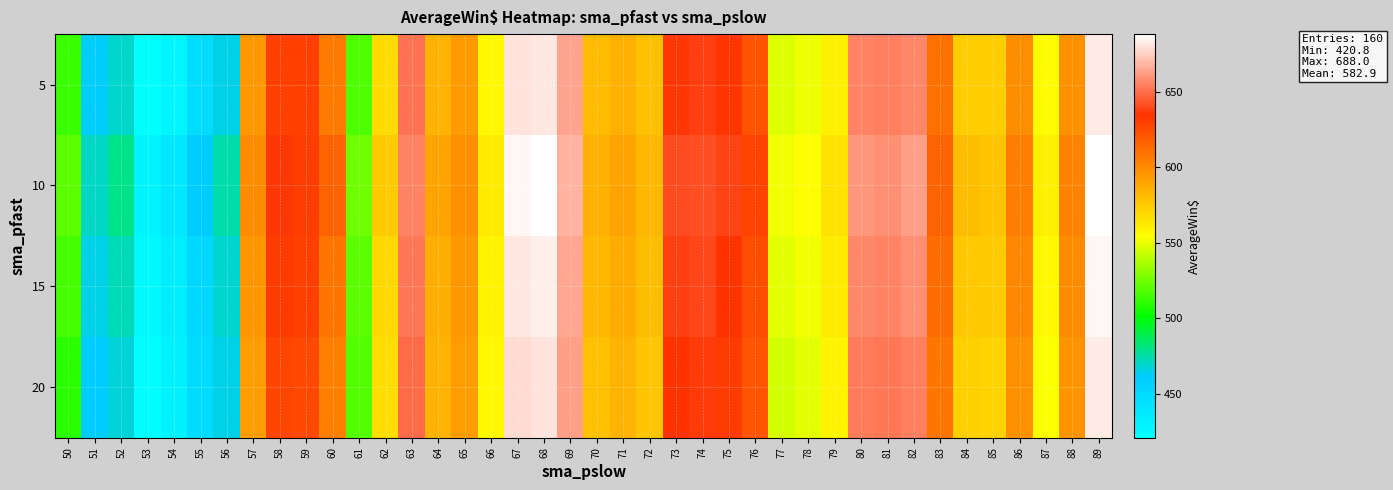

Reading left to right, transcribe all the data shown in this chart.

row_0: 513.7	462.0	469.4	420.8	428.6	447.6	464.8	594.1	629.2	628.8	606.1	517.1	568.7	650.8	583.9	593.1	556.9	680.0	681.2	663.4	580.6	585.3	579.1	635.6	637.8	632.7	622.2	547.5	550.8	560.2	654.6	653.6	655.8	609.9	574.2	573.9	599.1	555.5	598.0	682.4
row_1: 520.0	470.0	480.0	430.0	440.0	460.0	475.0	600.0	635.0	630.0	615.0	525.0	575.0	655.0	590.0	598.0	562.0	685.0	688.0	668.0	585.0	590.0	582.0	640.0	642.0	638.0	628.0	552.0	555.0	565.0	660.0	658.0	662.0	615.0	580.0	578.0	605.0	560.0	603.0	688.0
row_2: 515.0	465.0	472.0	425.0	435.0	452.0	468.0	596.0	631.0	629.0	608.0	520.0	570.0	652.0	586.0	595.0	559.0	681.0	683.0	665.0	582.0	587.0	580.0	637.0	639.0	634.0	624.0	549.0	552.0	562.0	656.0	655.0	658.0	611.0	576.0	575.0	601.0	557.0	600.0	685.0
row_3: 510.0	460.0	467.0	422.0	432.0	449.0	465.0	592.0	627.0	626.0	604.0	518.0	567.0	649.0	584.0	592.0	557.0	678.0	680.0	662.0	579.0	584.0	577.0	634.0	636.0	631.0	621.0	546.0	549.0	559.0	653.0	652.0	654.0	608.0	573.0	572.0	598.0	554.0	597.0	682.0